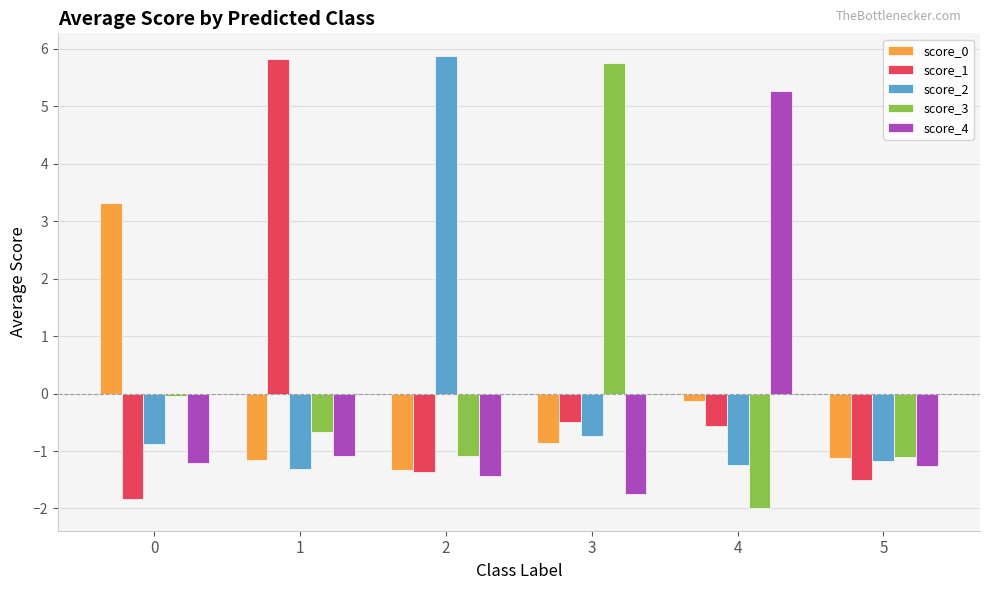

Are the bars horizontal?

No